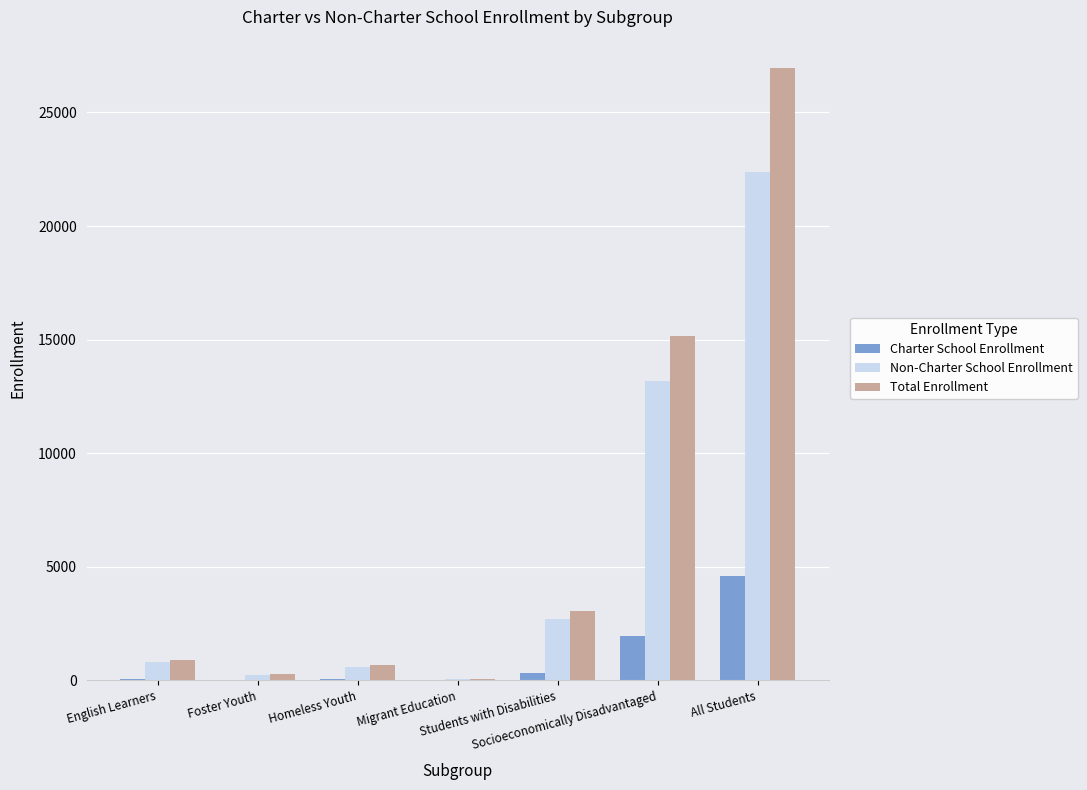

Is it true that Charter School Enrollment equals 2863 at Socioeconomically Disadvantaged?

False